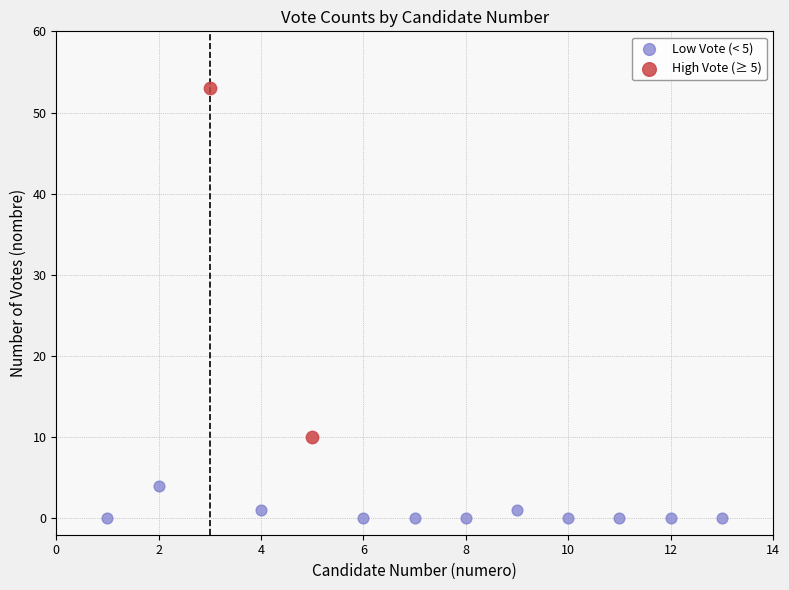

What are all the series names shown in the legend?

Low Vote (< 5), High Vote (≥ 5)